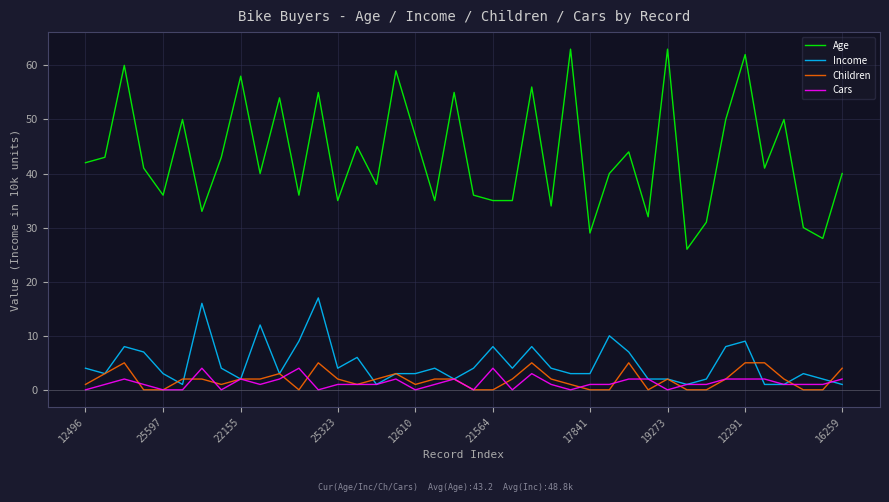

Which series has the widest spread of values?

Age